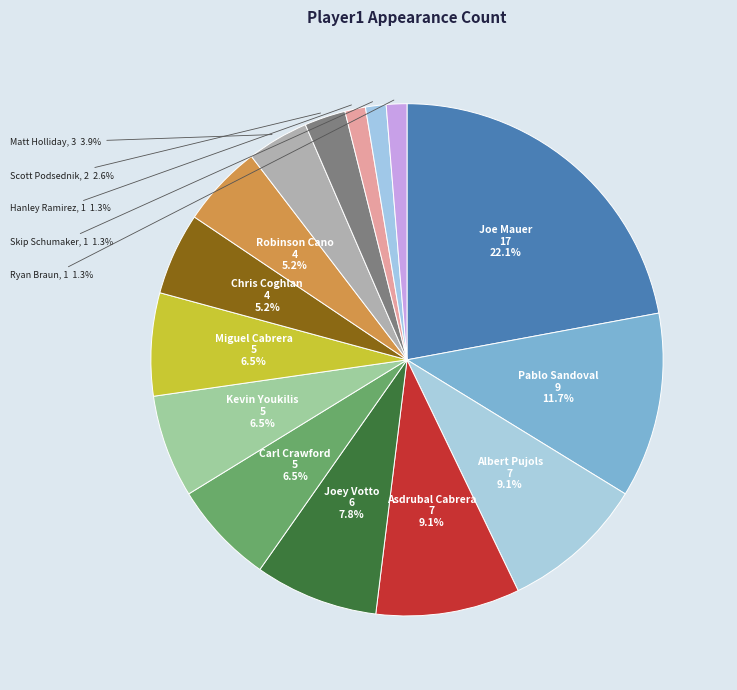

To the nearest percent, what is the average slice percentage?

7%